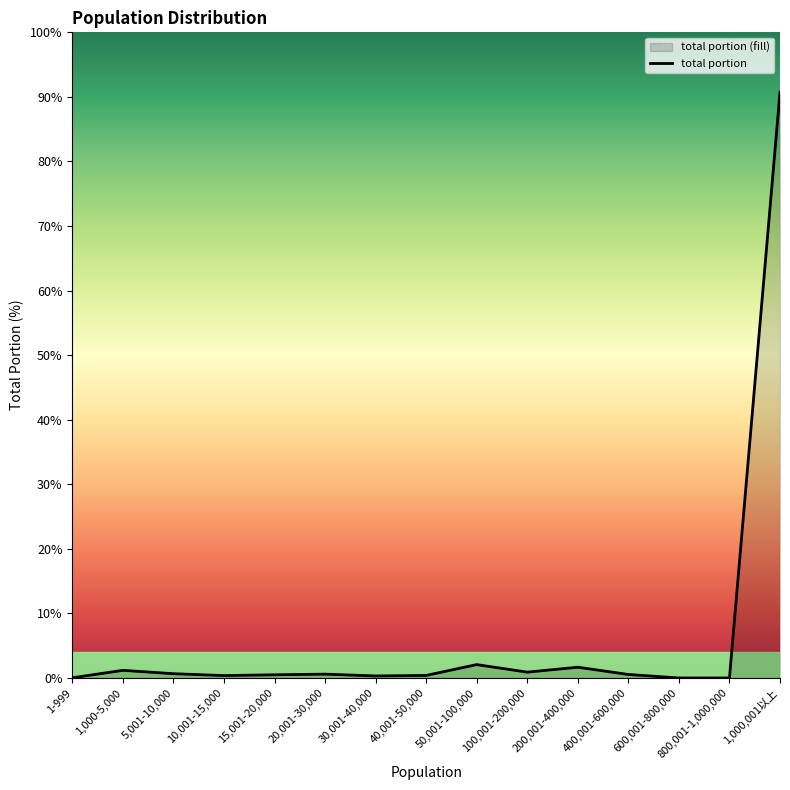

What is the difference between the maximum and minimum values?

90.8